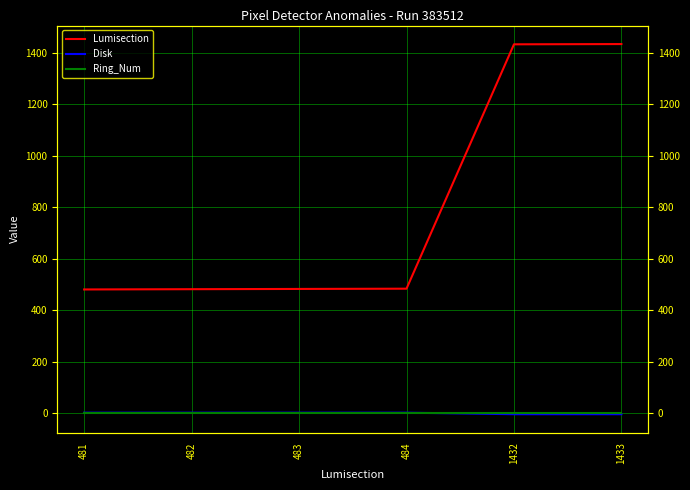

What are all the series names shown in the legend?

Lumisection, Disk, Ring_Num